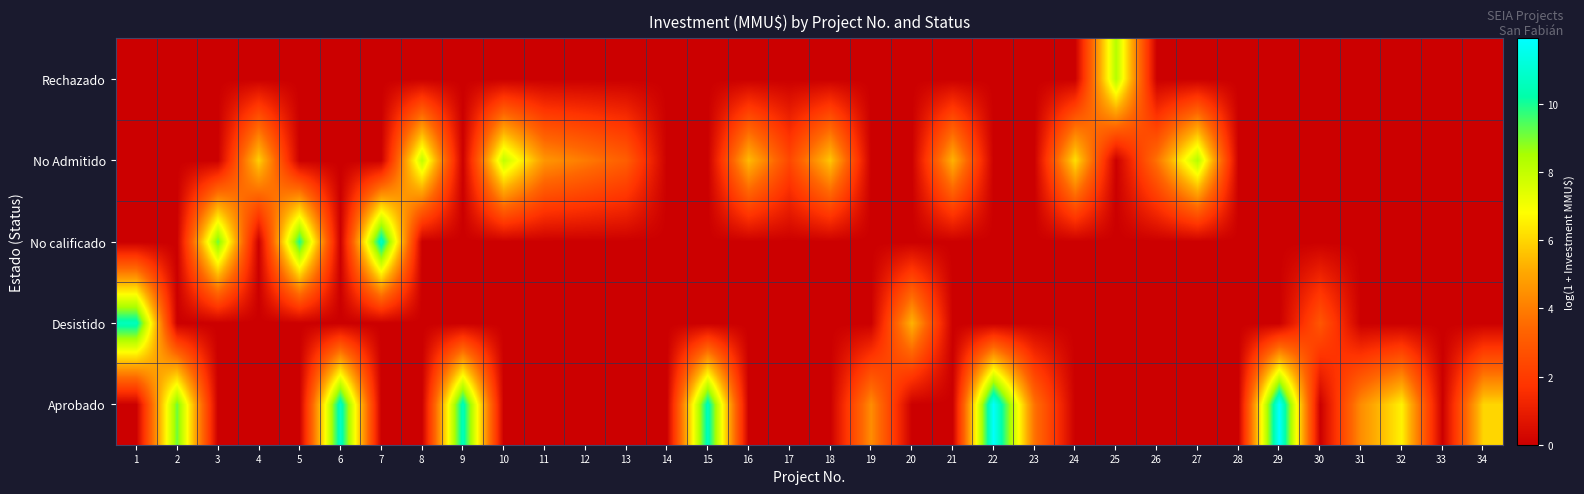

Rank the series at 20 from highest to lowest value.

Desistido, Aprobado, No calificado, No Admitido, Rechazado